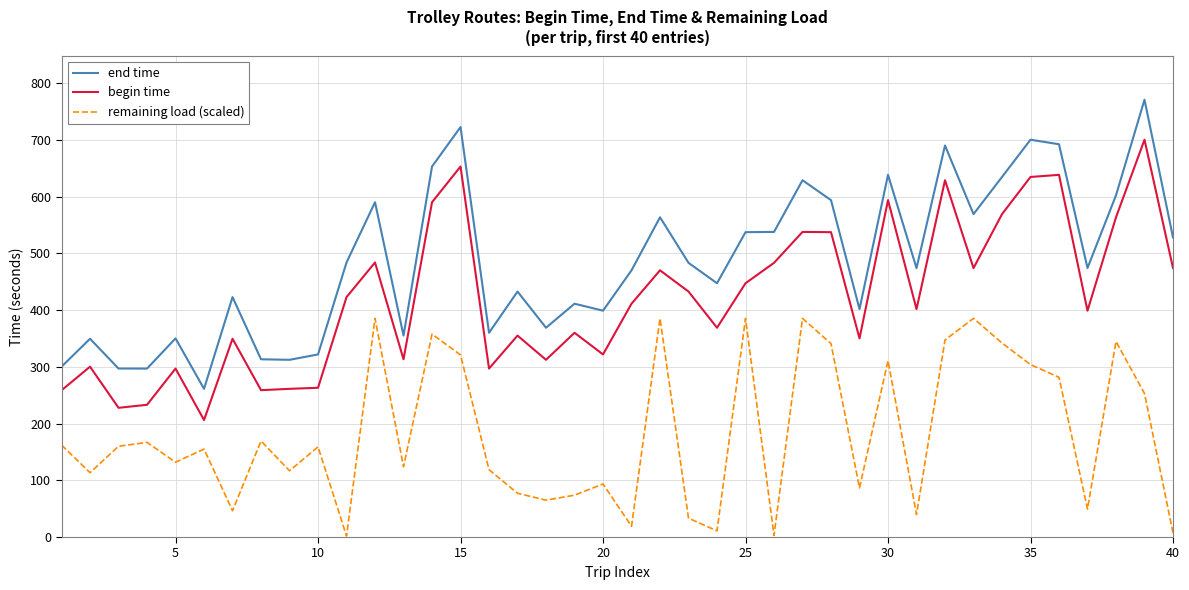

What is the highest value of the remaining load (scaled) series?

385.3